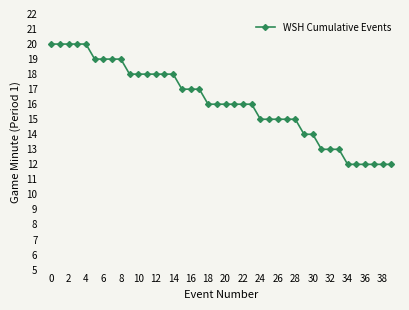

What is the difference between the second highest and second lowest values?

8